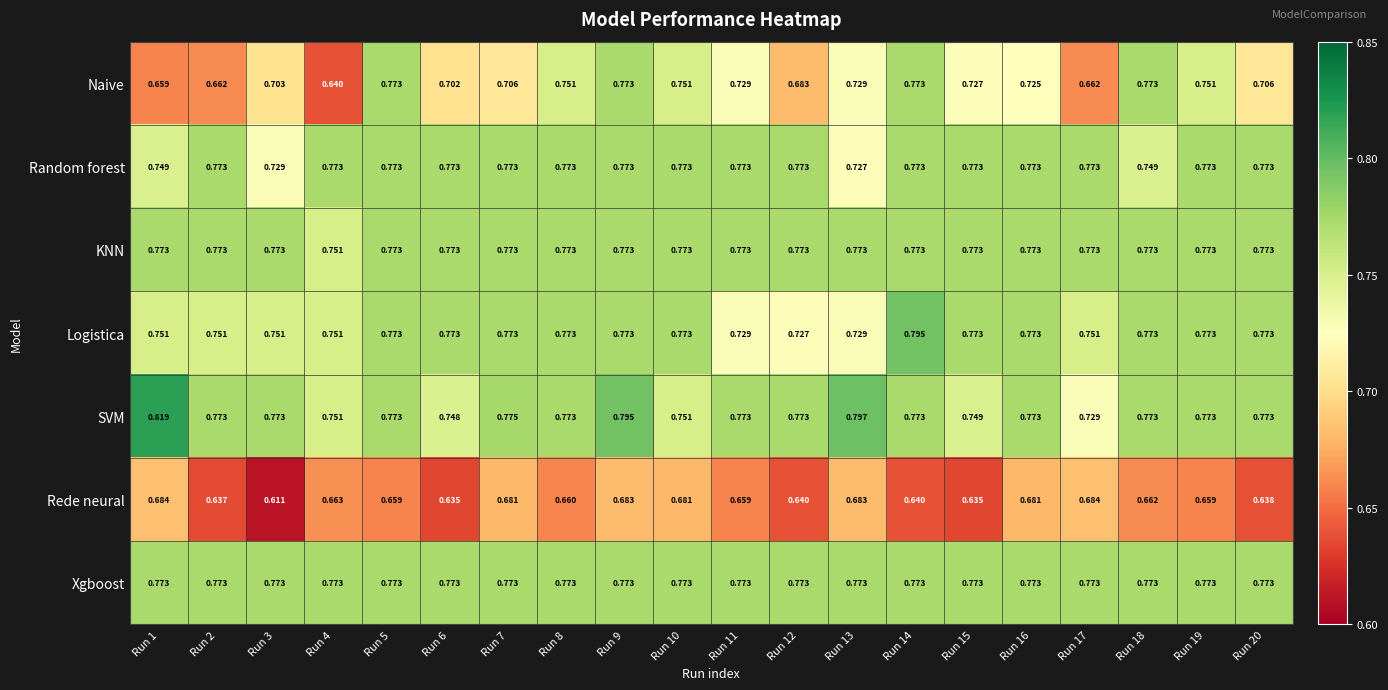

Which series has the largest range (max minus min)?

Naive